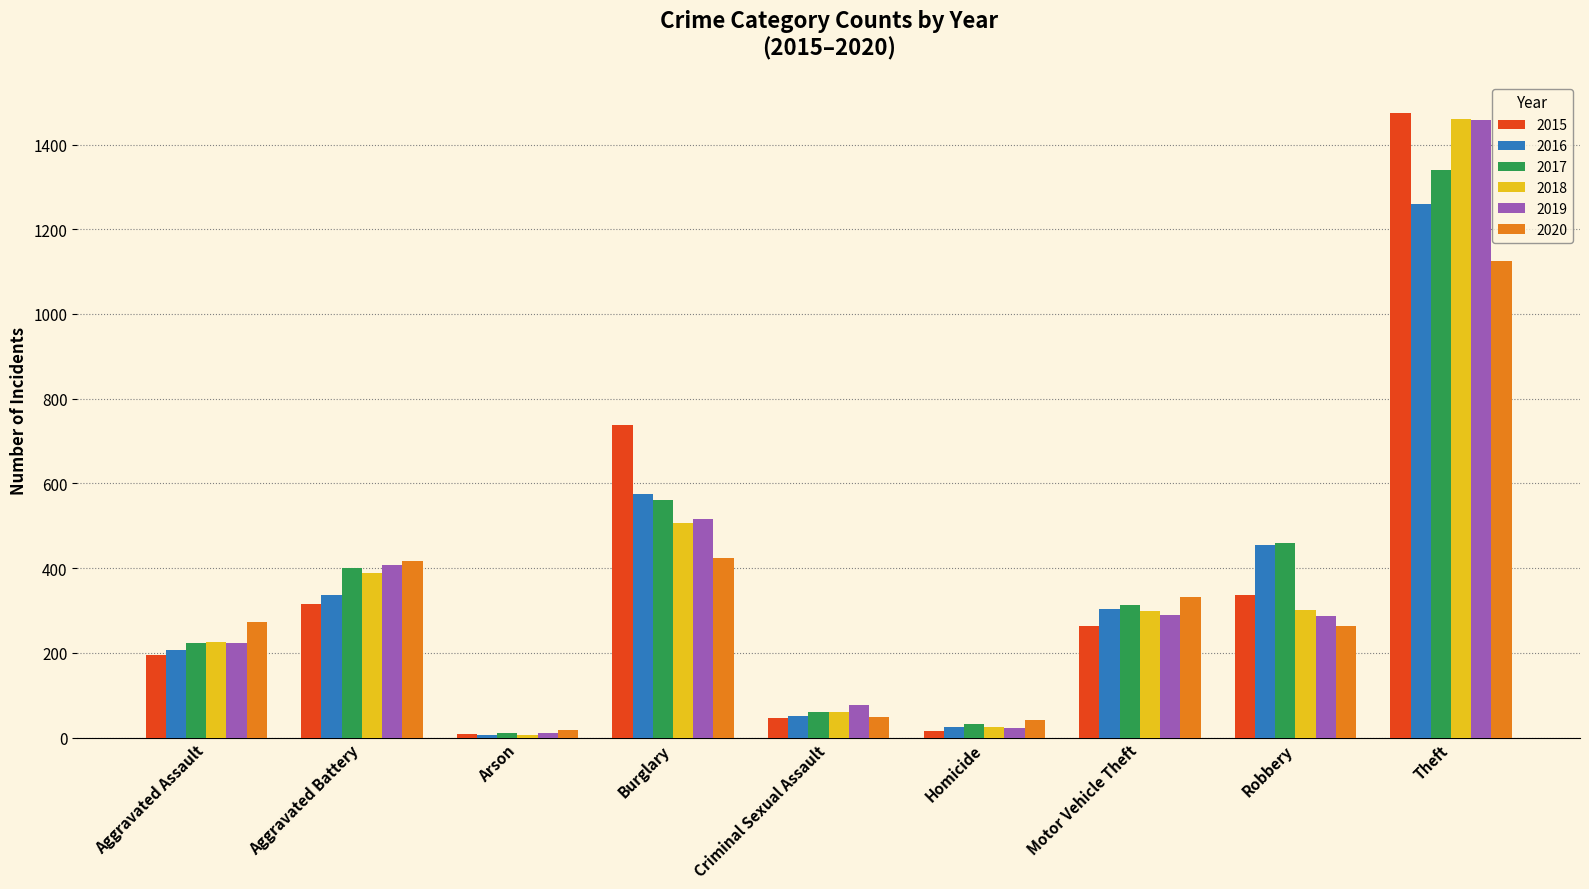

Read the 2020 value at Robbery.

263